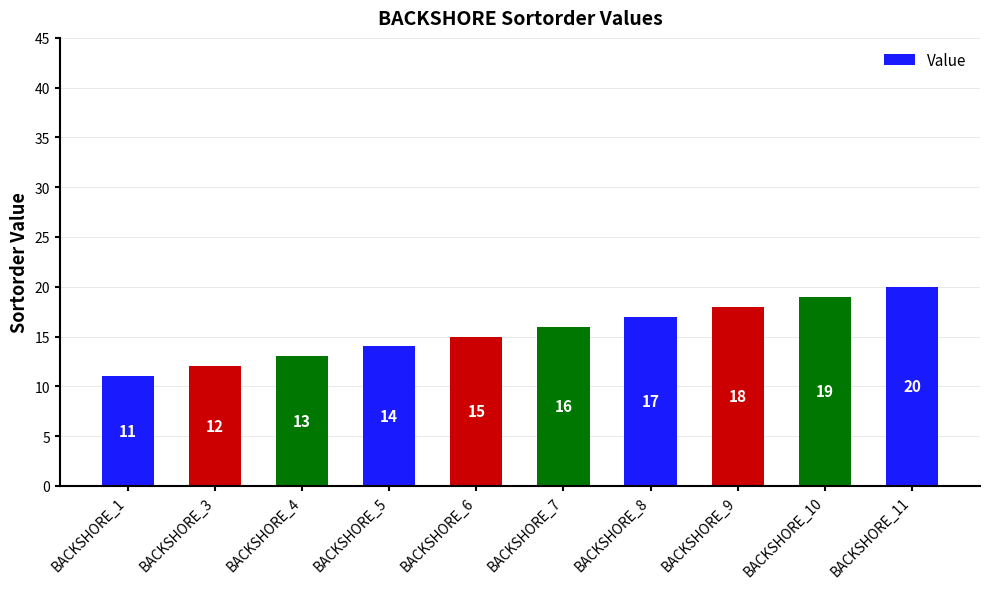

List the labels in order of value, largest first.

BACKSHORE_11, BACKSHORE_10, BACKSHORE_9, BACKSHORE_8, BACKSHORE_7, BACKSHORE_6, BACKSHORE_5, BACKSHORE_4, BACKSHORE_3, BACKSHORE_1